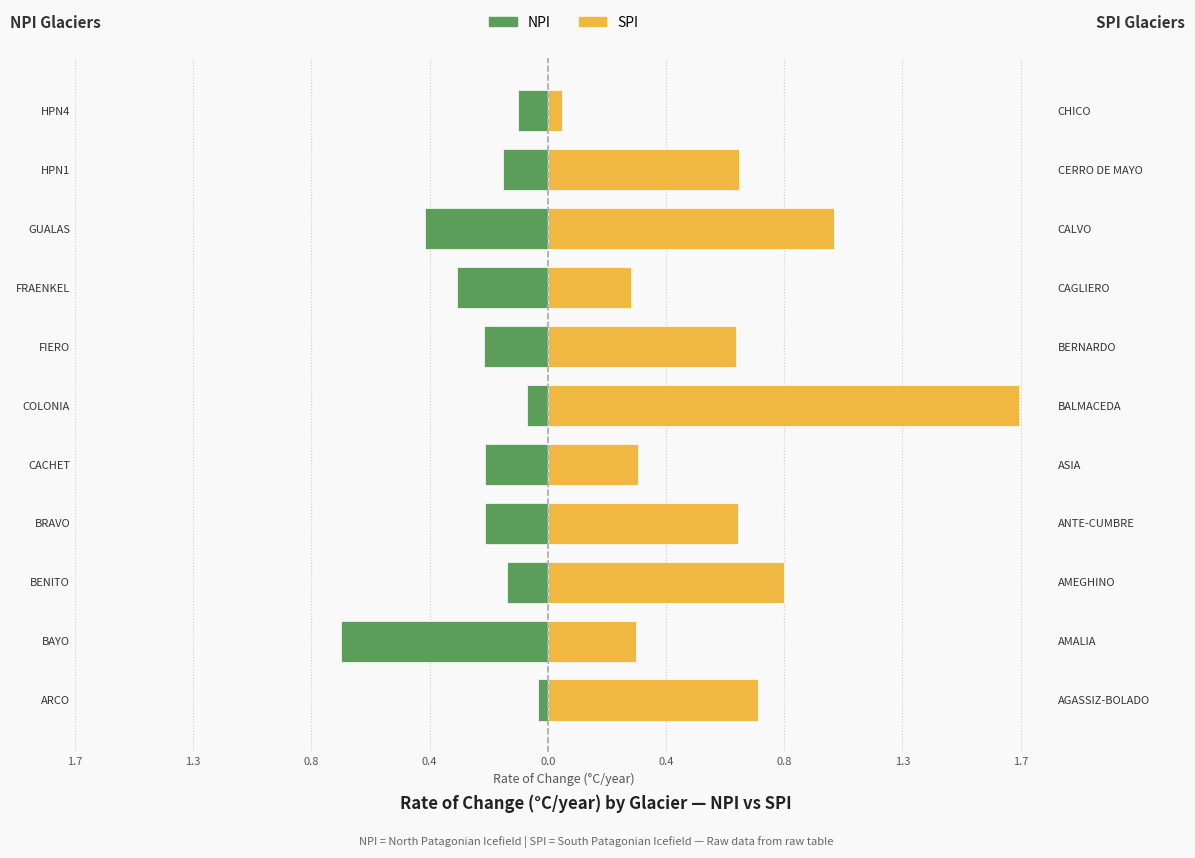

What are all the series names shown in the legend?

NPI, SPI